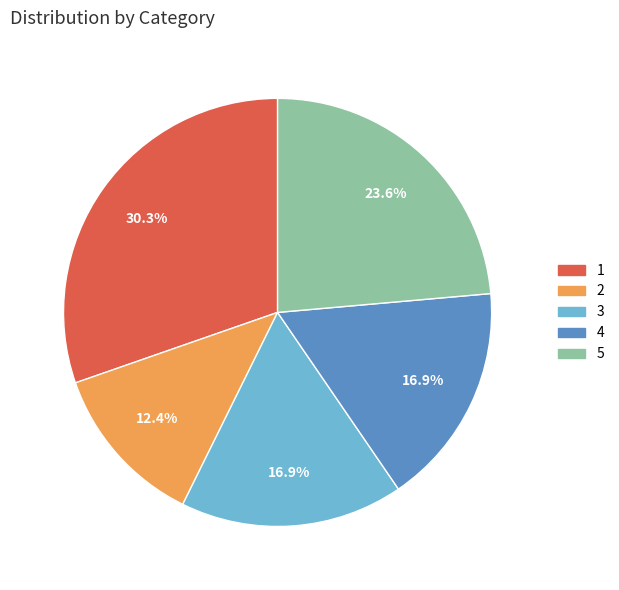

What is the largest slice in the pie chart?

1